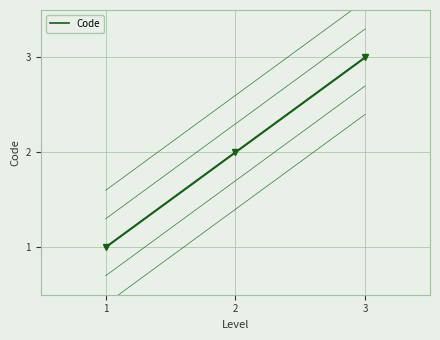

What is the change in value from 1 to 3?

+2